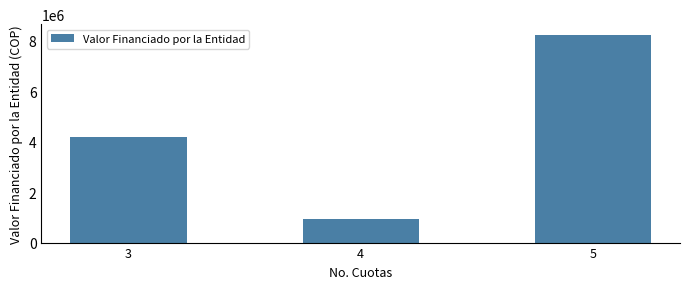

Rank the categories by value from highest to lowest.

5, 3, 4